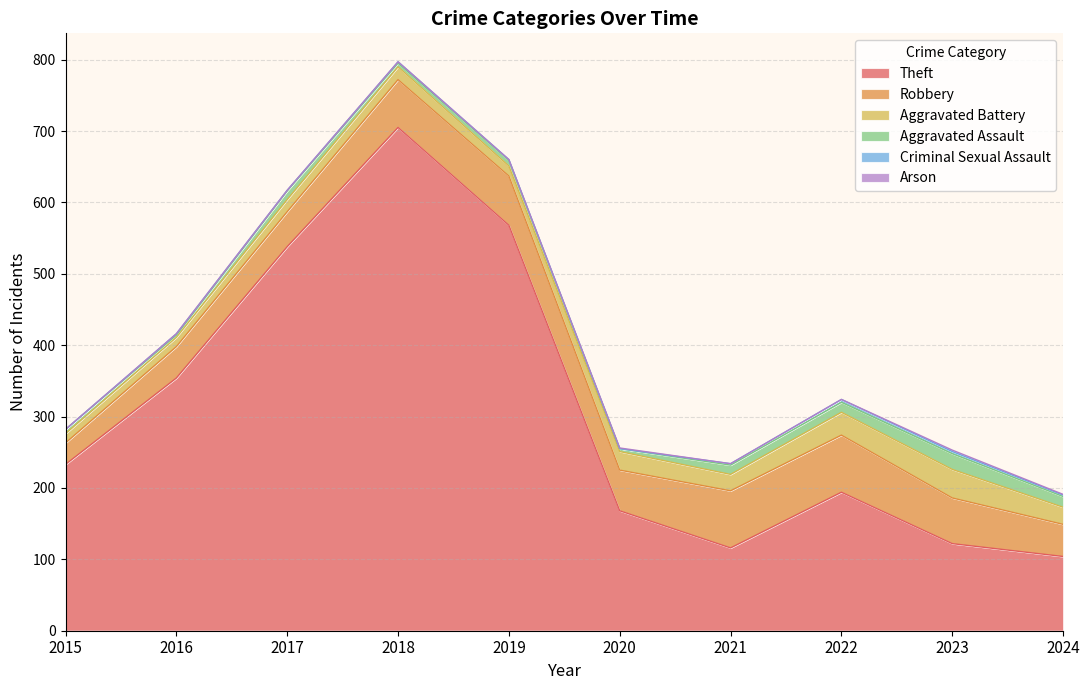

How many Criminal Sexual Assault values are between 1 and 2?

6